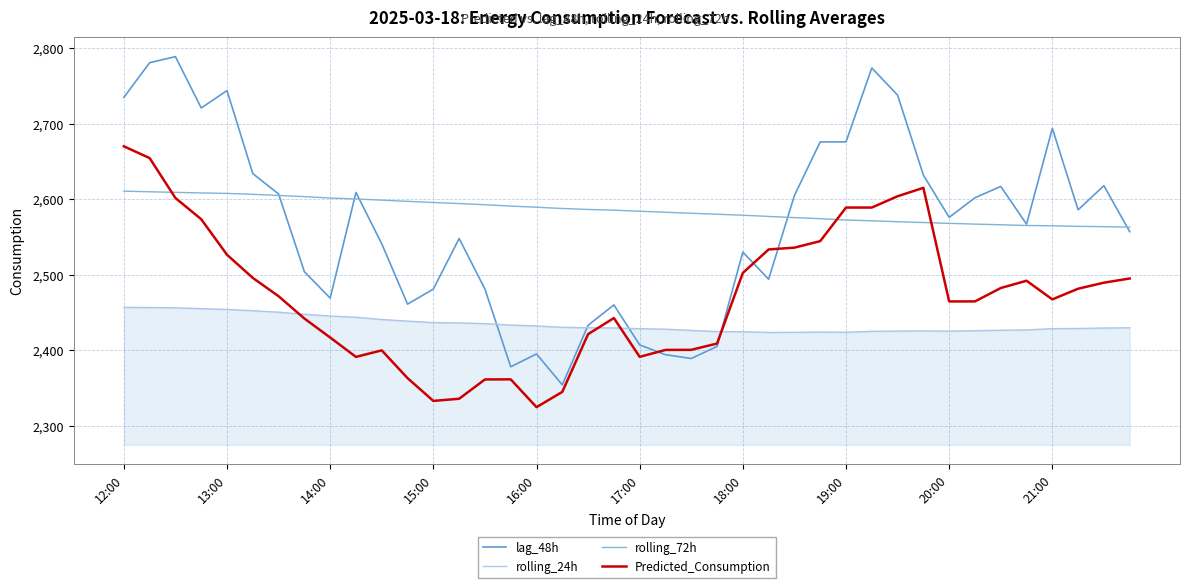

True or false: rolling_72h and rolling_24h cross at least once.

False